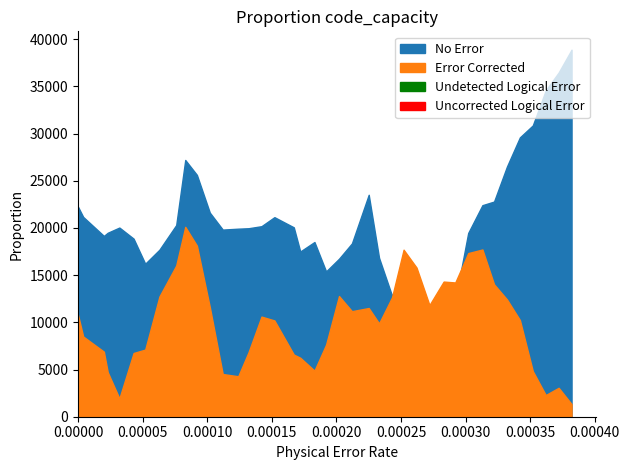

Reading left to right, extract all data points from this chart.

col_2: 0=1.1	1=1.1	2=1.0	3=1.0	4=1.0	5=0.9	6=0.8	7=0.9	8=1.0	9=1.4	10=1.3	11=1.1	12=1.0	13=1.0	14=1.0	15=1.0	16=1.1	17=1.0	18=0.9	19=0.9	20=0.8	21=0.8	22=0.9	23=1.2	24=0.8	25=0.6	26=0.7	27=0.5	28=0.3	29=0.4	30=0.6	31=1.0	32=1.1	33=1.1	34=1.3	35=1.5	36=1.5	37=1.7	38=1.8	39=1.9
col_3: 0=0.5	1=0.4	2=0.3	3=0.2	4=0.1	5=0.3	6=0.4	7=0.6	8=0.8	9=1.0	10=0.9	11=0.6	12=0.2	13=0.2	14=0.3	15=0.5	16=0.5	17=0.3	18=0.3	19=0.2	20=0.4	21=0.6	22=0.6	23=0.6	24=0.5	25=0.6	26=0.9	27=0.8	28=0.6	29=0.7	30=0.7	31=0.9	32=0.9	33=0.7	34=0.6	35=0.5	36=0.2	37=0.1	38=0.2	39=0.1